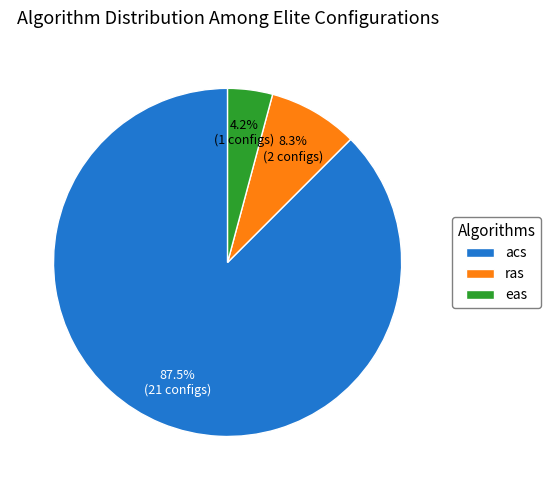

Approximately how many times larger is the value at acs compared to ras?

10.5